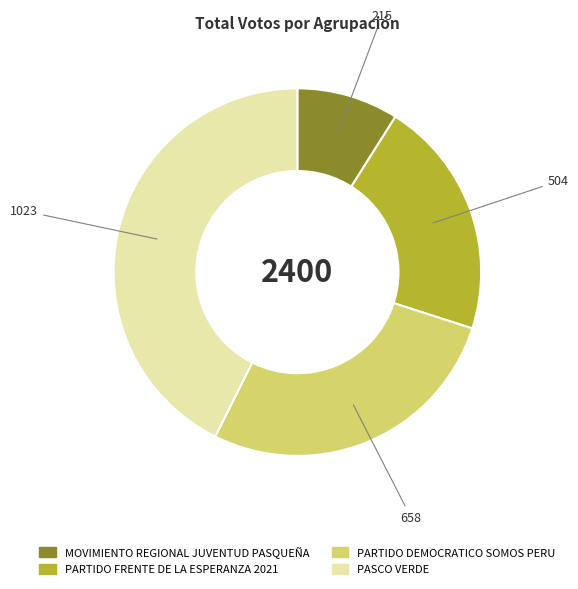

What is the largest slice in the pie chart?

PASCO VERDE